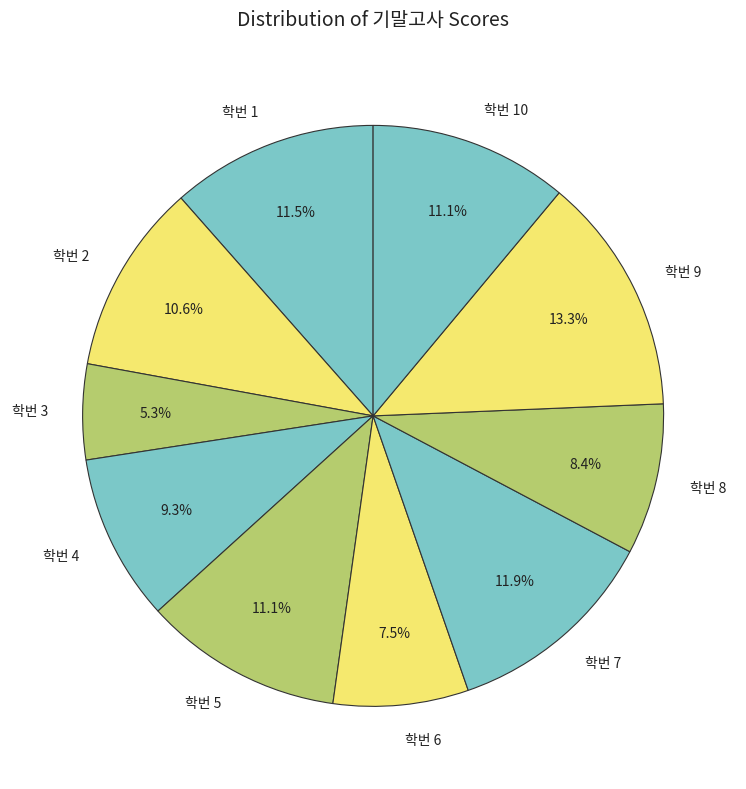

Which category has the biggest portion of the pie?

학번 9